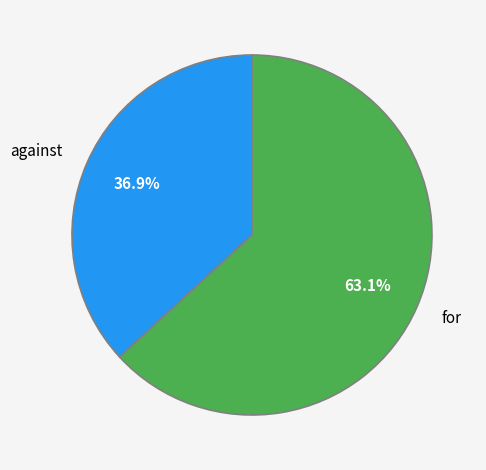

Between against and for, which is larger?

for